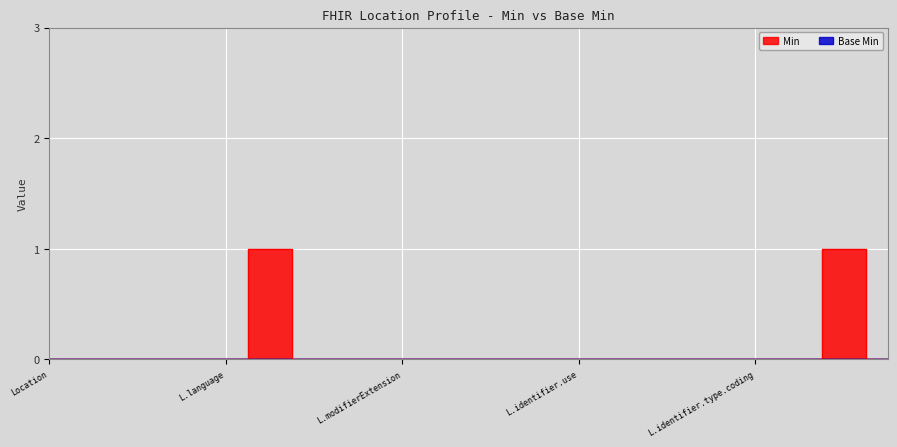

How many lines are shown in the chart?

1